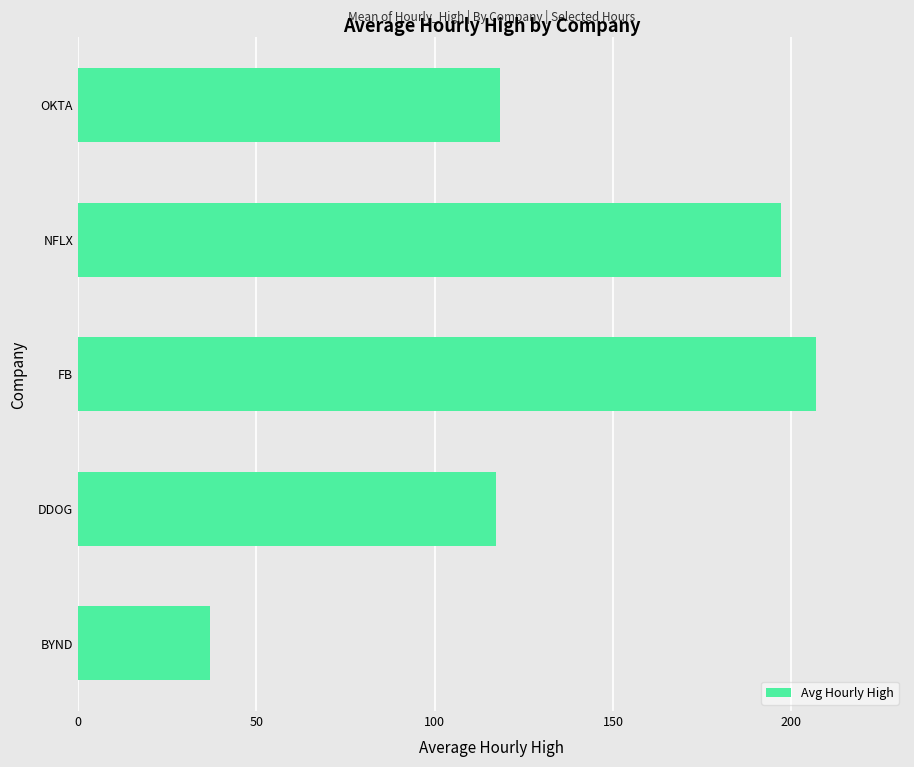

What is the difference between the values at BYND and FB?

170.0